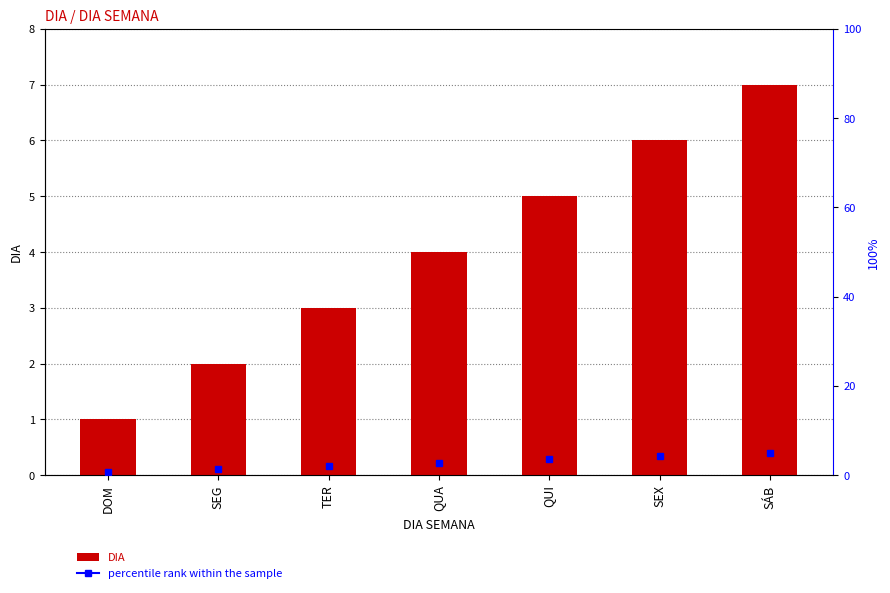

Approximately how many times larger is the value at QUA compared to DOM?

4.0